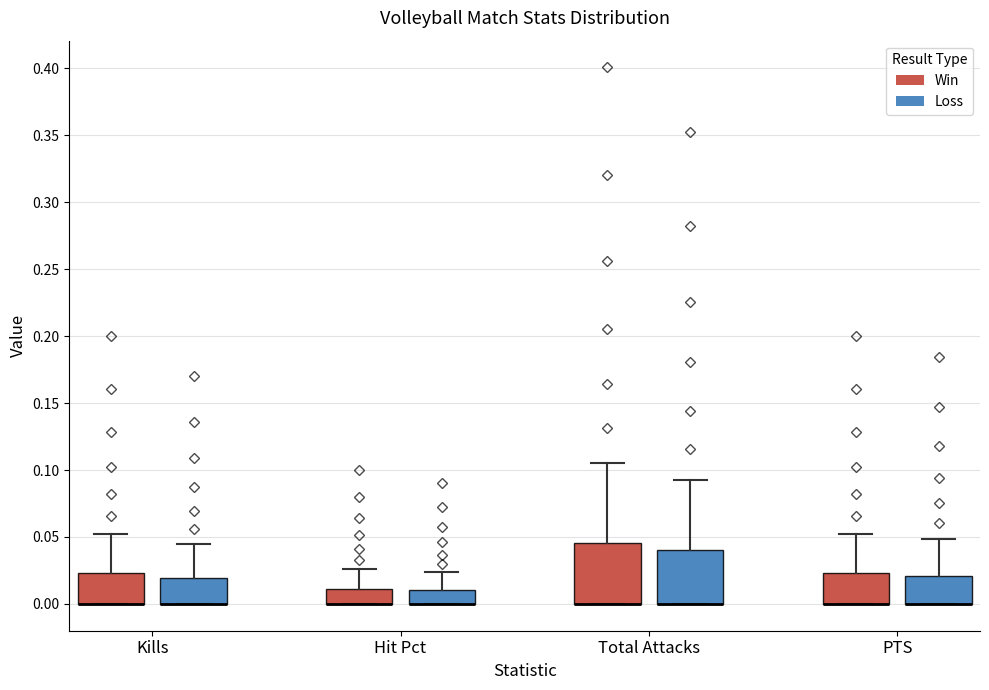

Which box is the tallest, from its lower edge to its upper edge?

Total Attacks (Win)